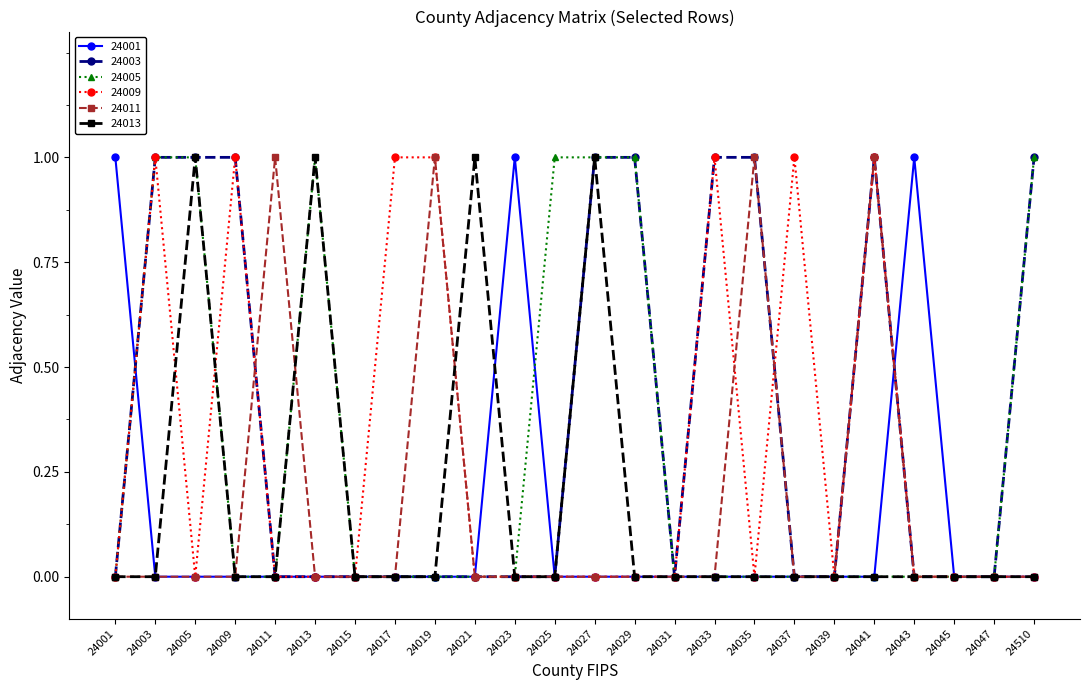

The value of 24003 at 24510 is 0. True or false?

False